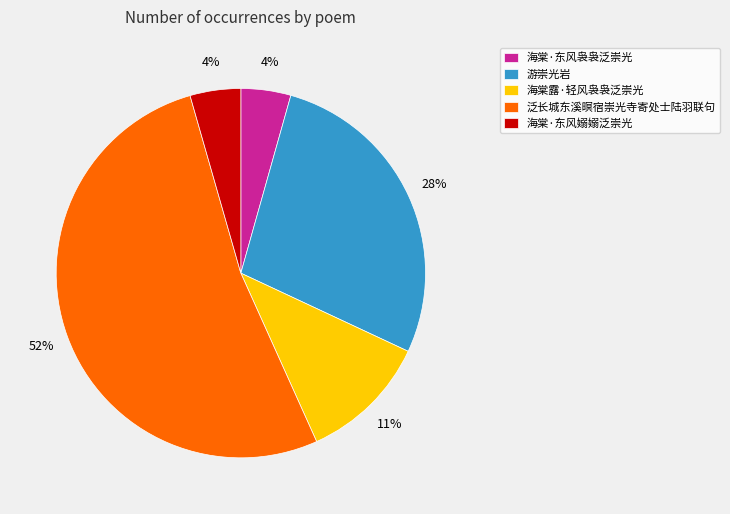

Approximately how many times larger is the value at 海棠·东风嫋嫋泛崇光 compared to 海棠·东风袅袅泛崇光?

1.0